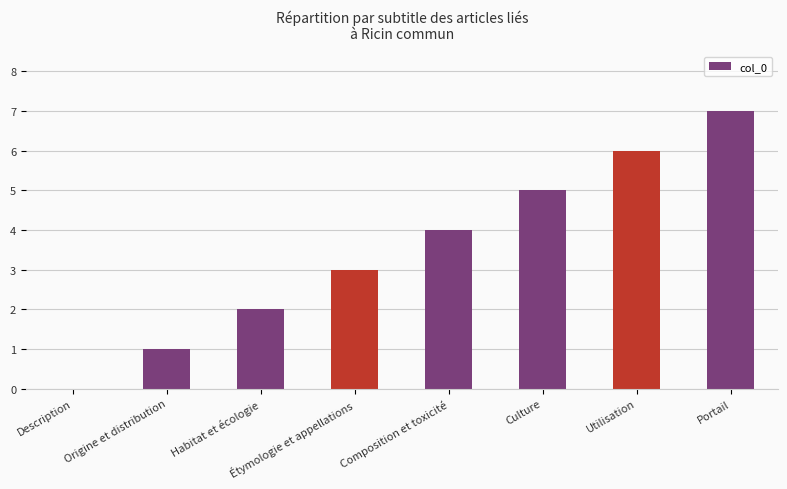

At which category does the chart reach its peak across all series?

Portail